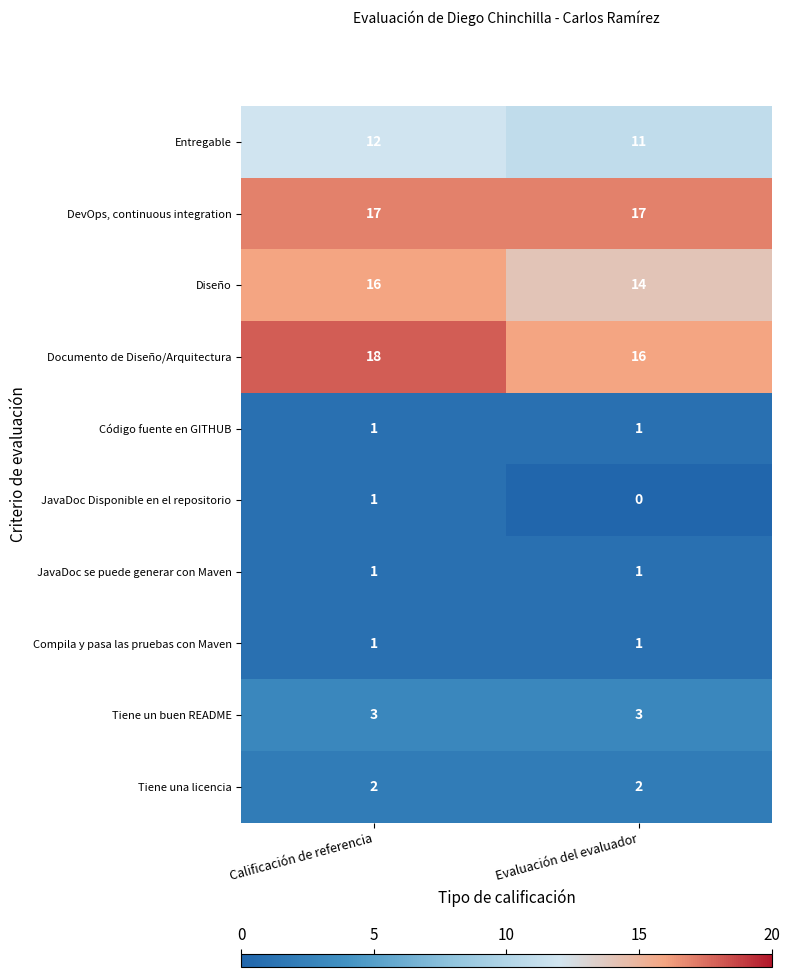

The Entregable series shows 12 at Calificación de referencia. True or false?

True